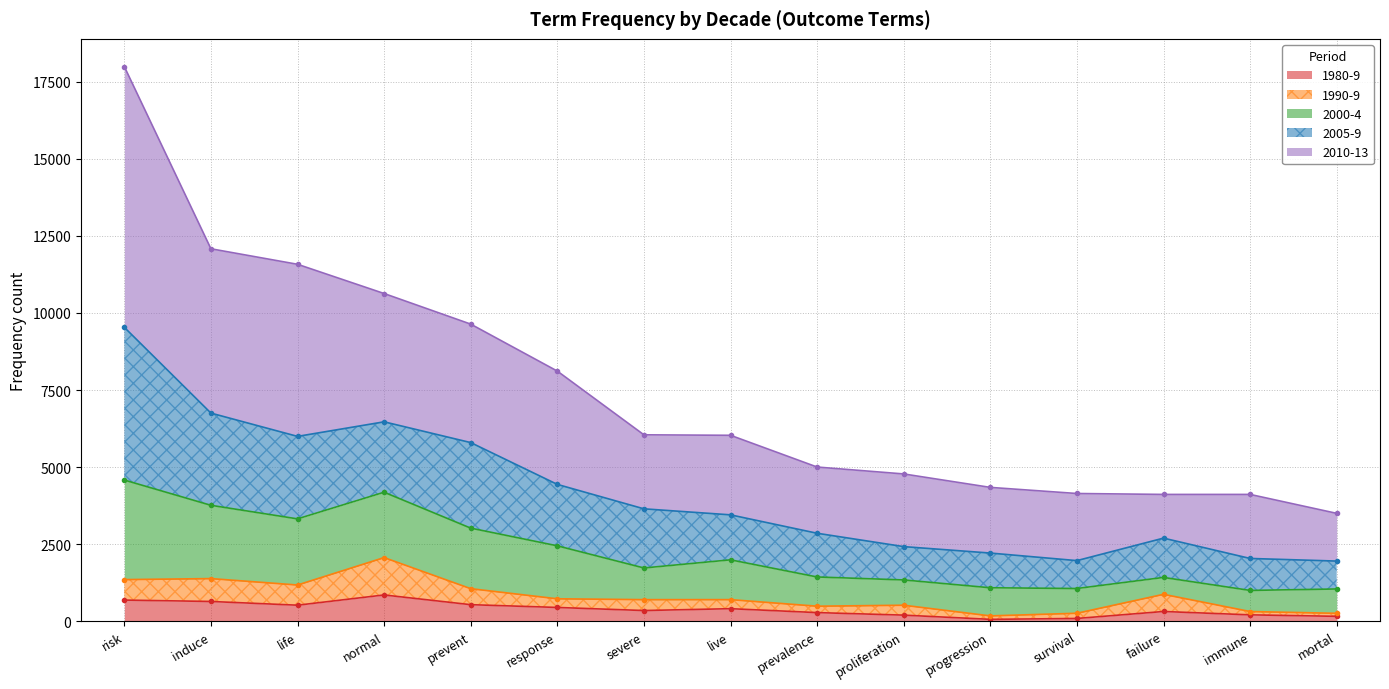

What is the label of the 8th point from the right?

live